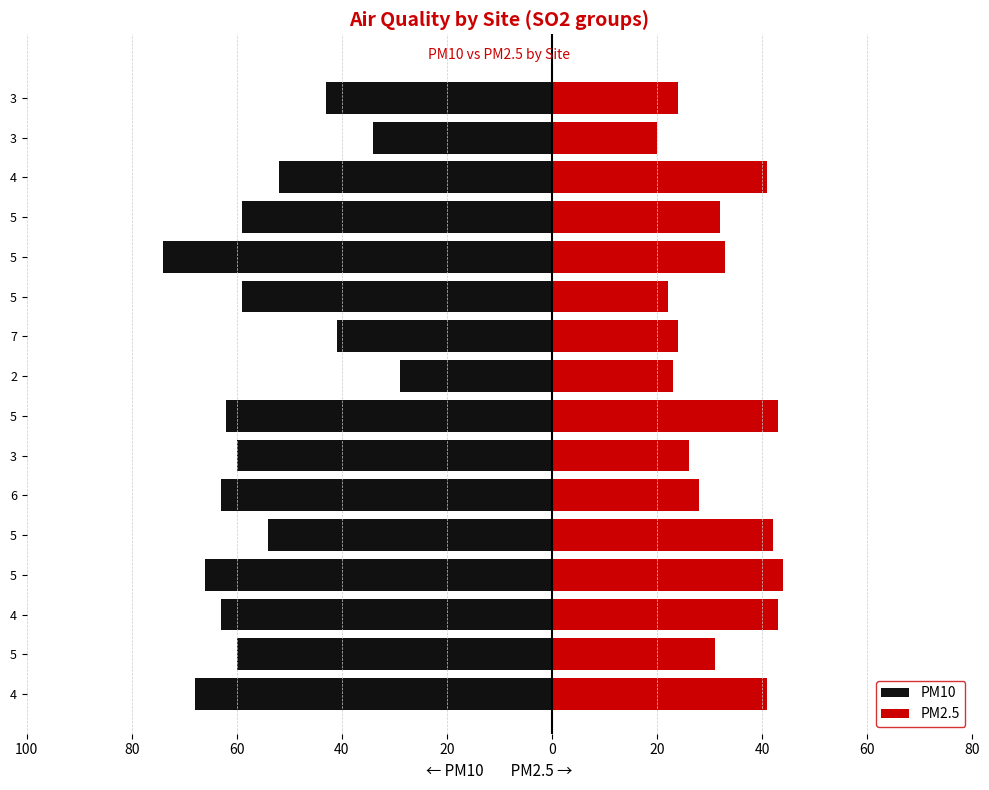

Are the bars grouped side by side (vs. stacked)?

Yes